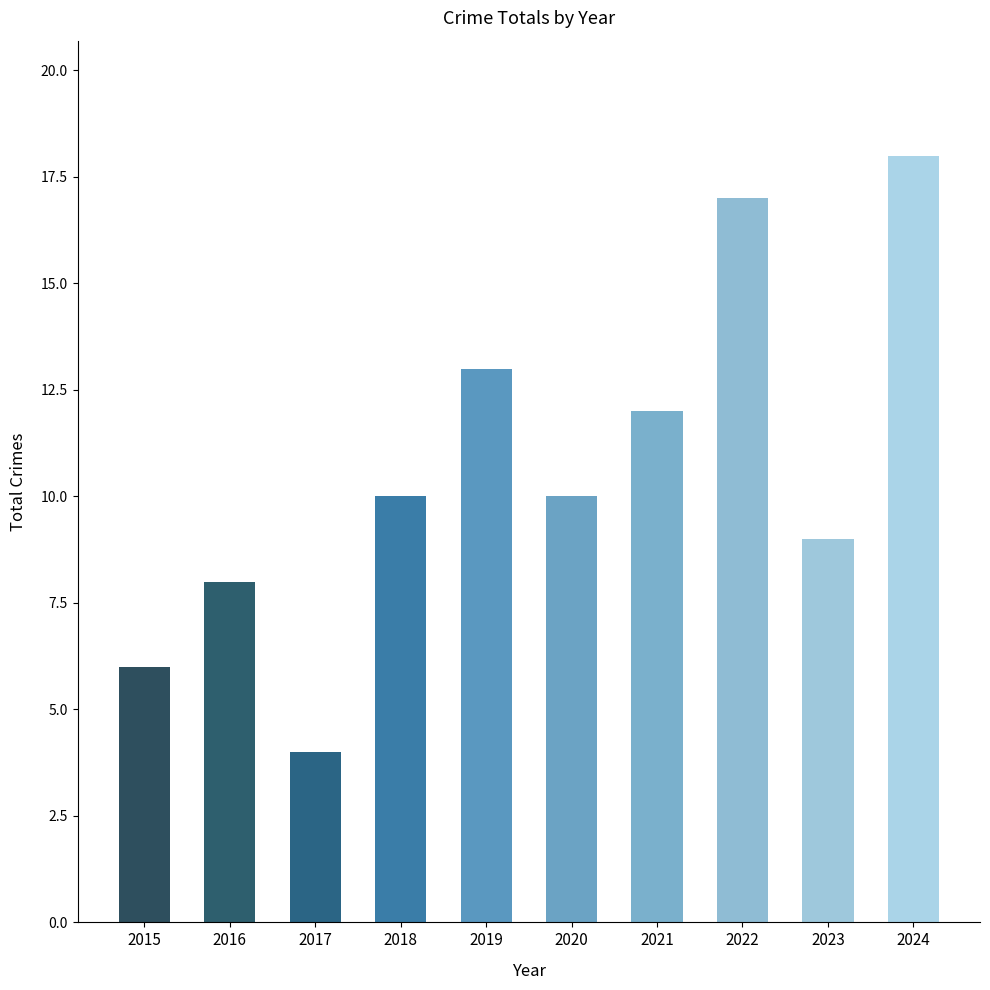

Count the number of categories in the chart.

10